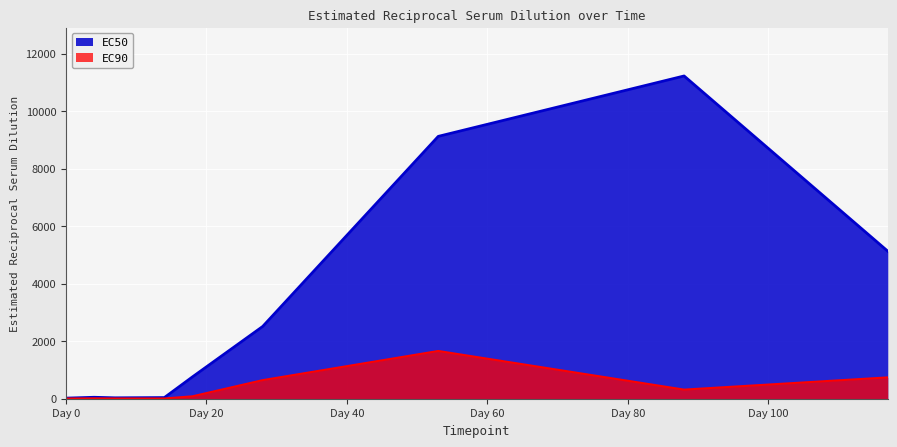

How many values in the EC90 series exceed 83?

5